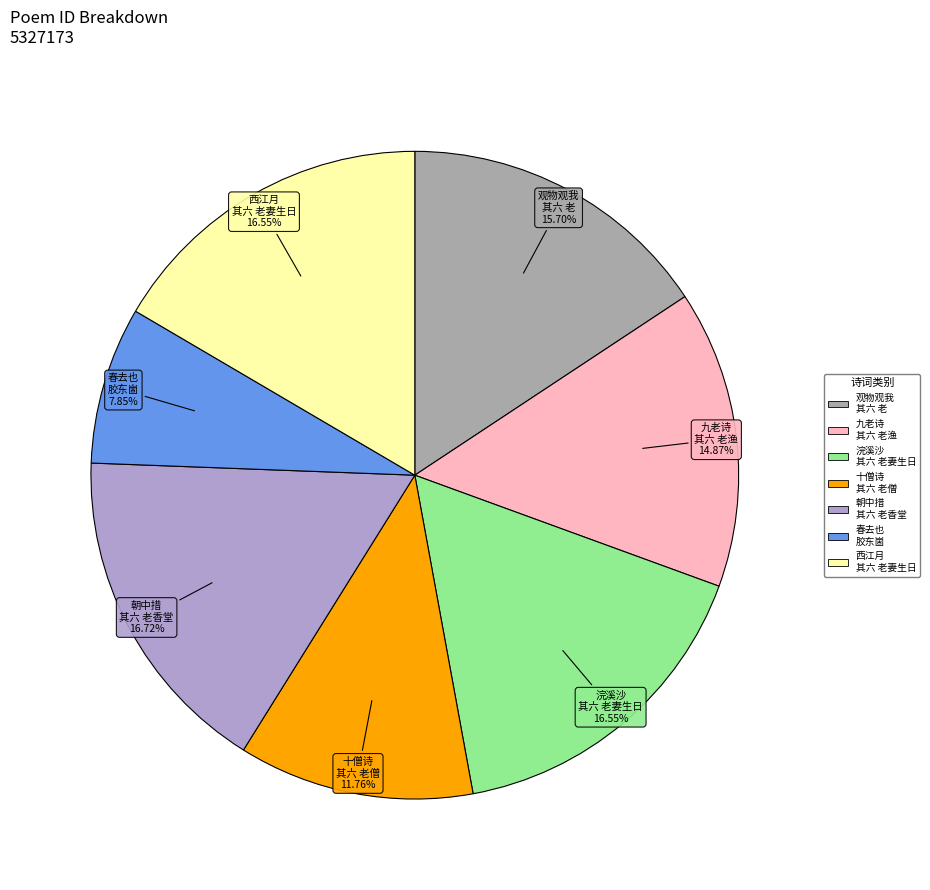

Between 观物观我 其六 老 and 春去也 胶东崮, which is larger?

观物观我 其六 老